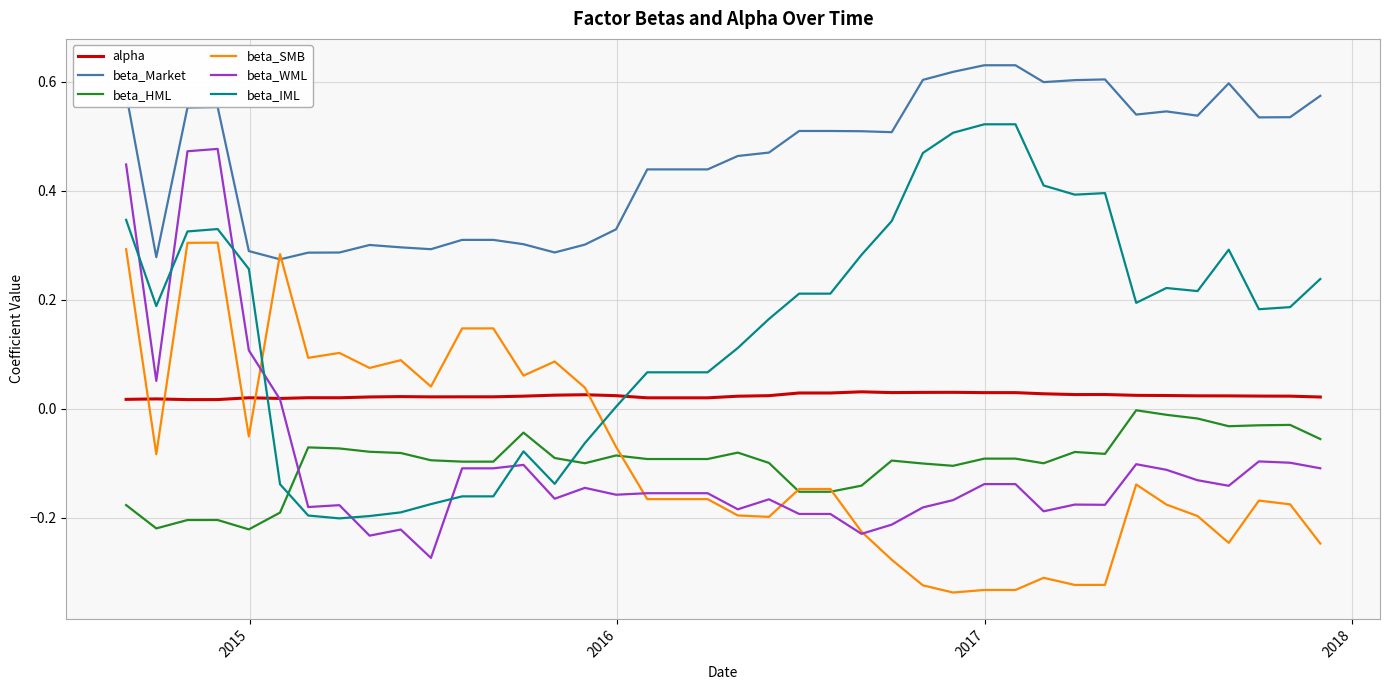

After their last crossing, which series has the higher values: beta_SMB or alpha?

alpha